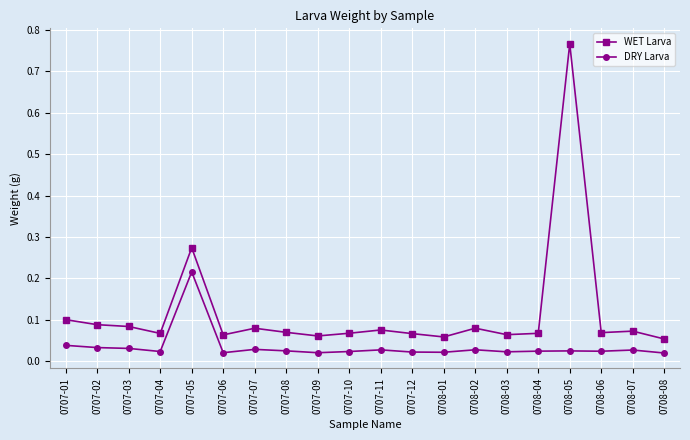

Rank the series by their maximum value, from lowest to highest.

DRY Larva, WET Larva